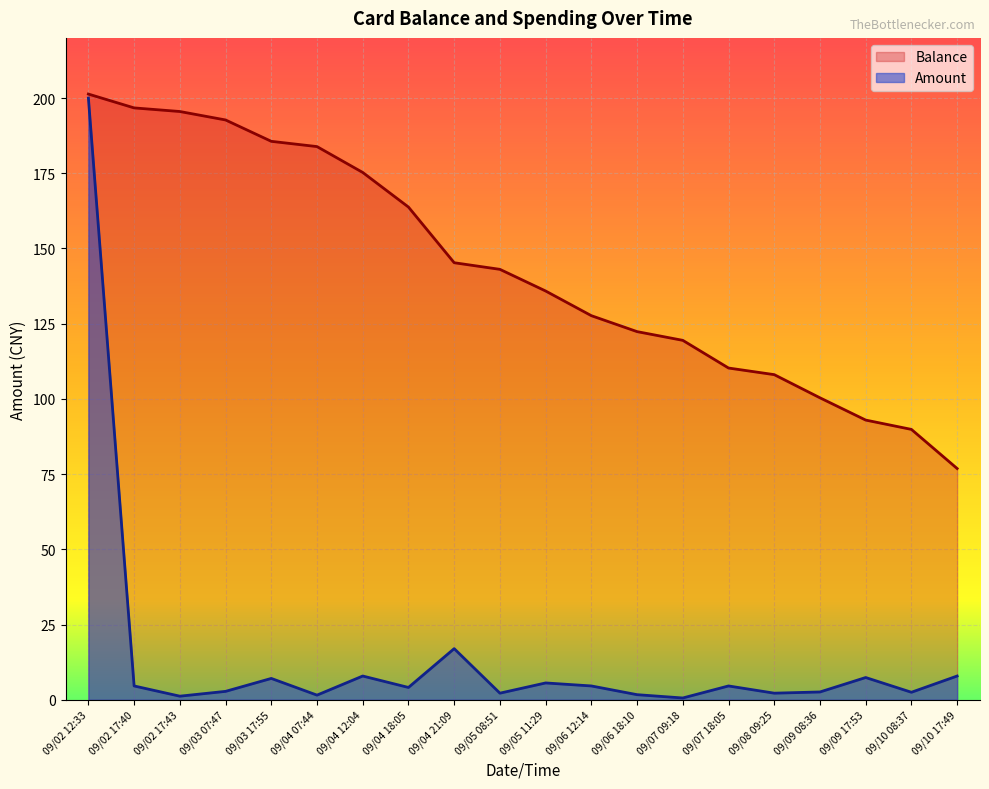

True or false: Balance and Amount cross at least once.

False